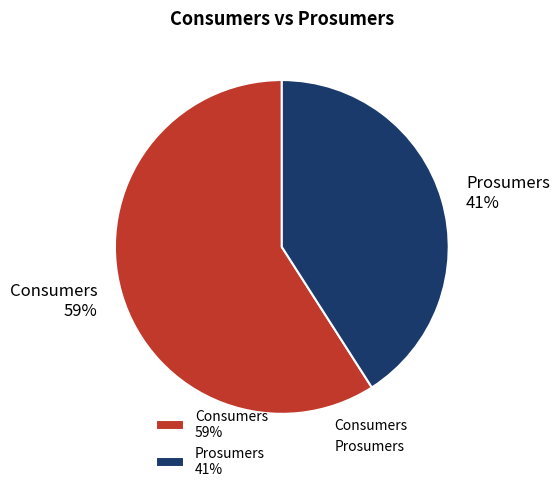

What percentage is the Prosumers slice, to the nearest percent?

41%